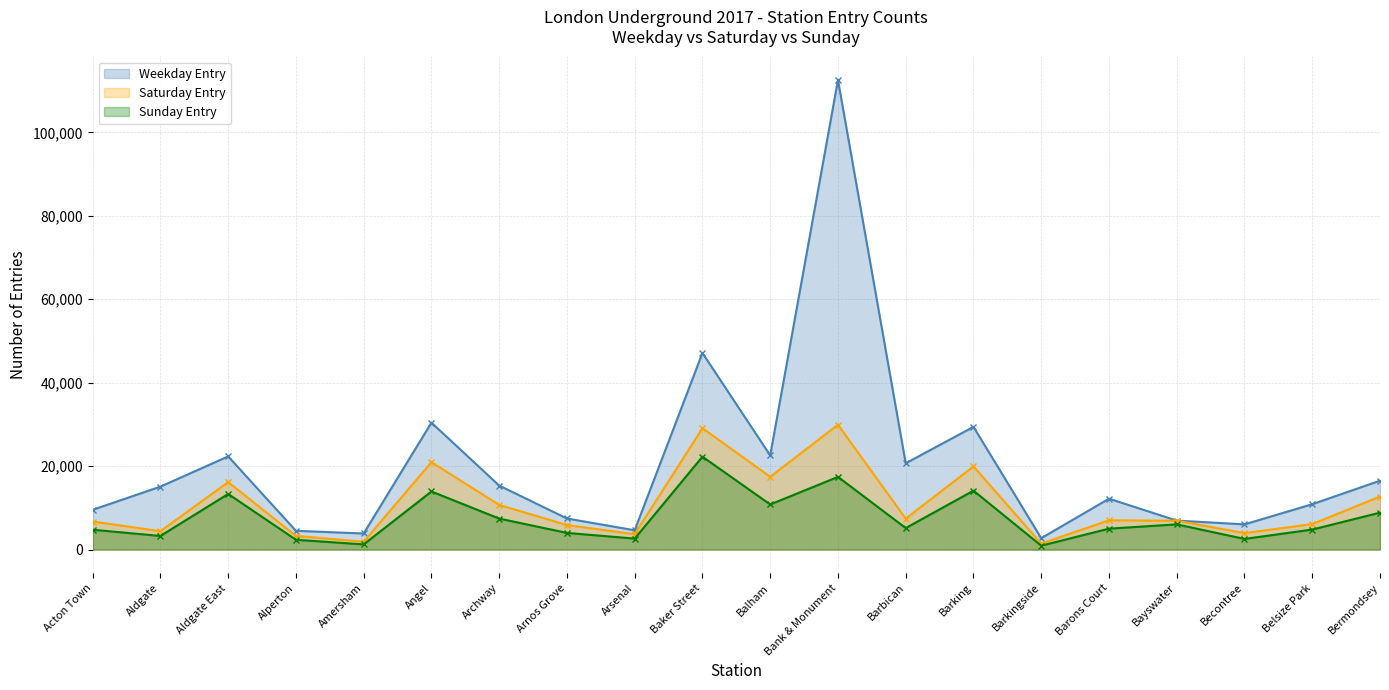

At which category does the chart reach its peak across all series?

Bank & Monument